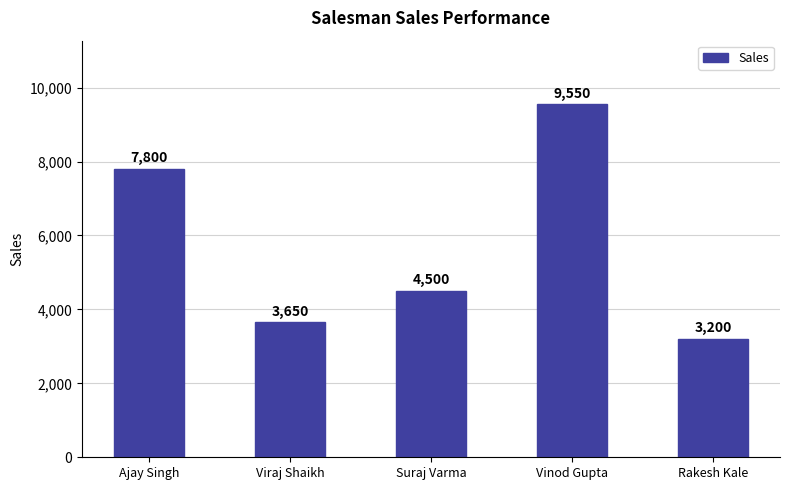

What is the label of the 4th bar from the left?

Vinod Gupta